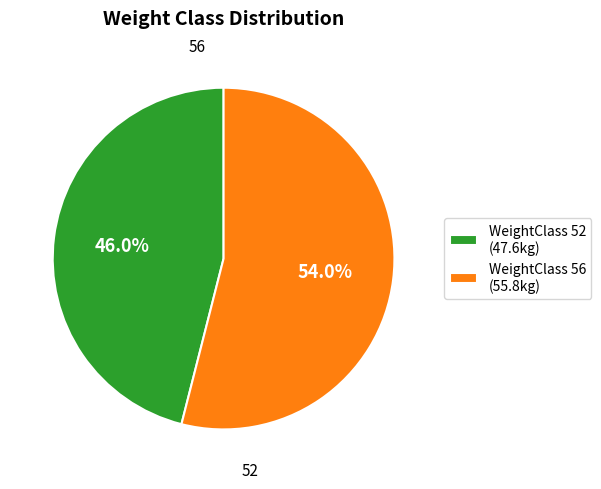

Which slice represents more than half of the pie?

WeightClass 56 (55.8kg)